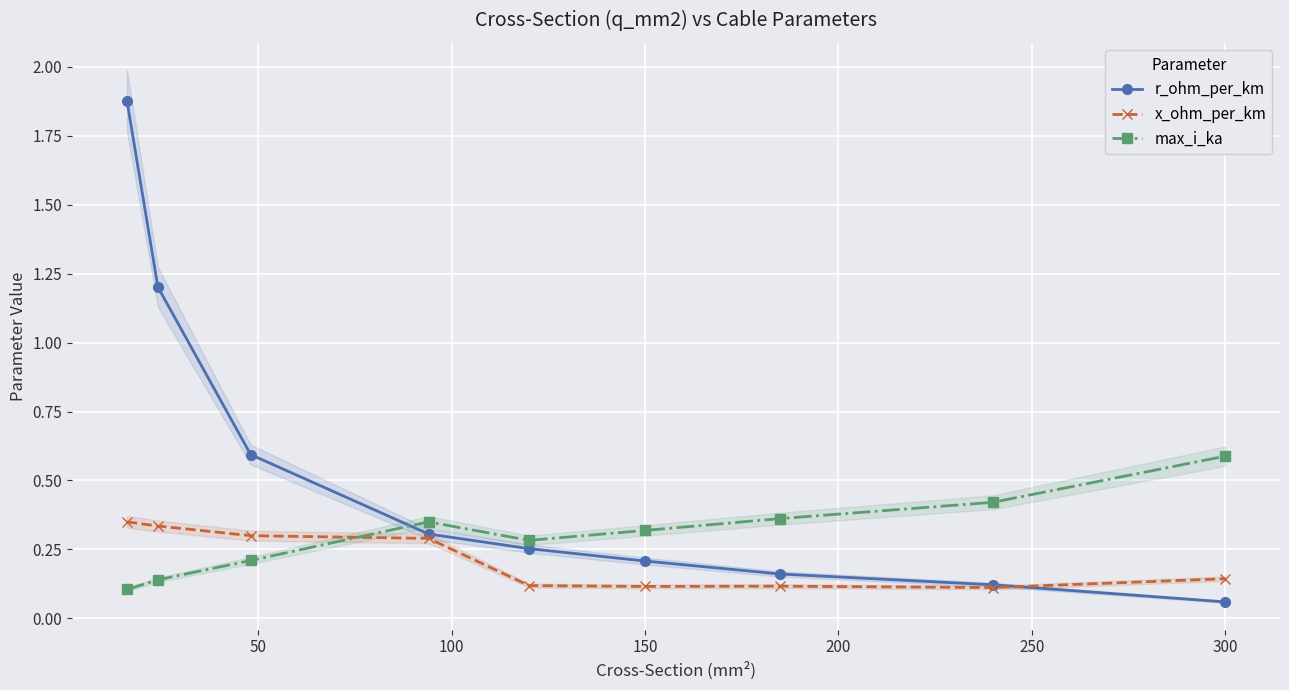

Count the max_i_ka values in the range 0 to 1.

9